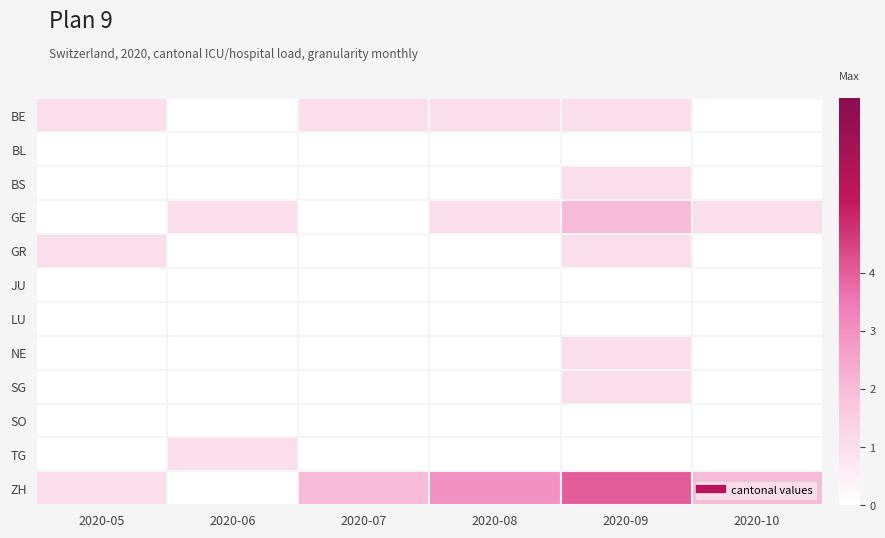

Which series has the largest range (max minus min)?

ZH